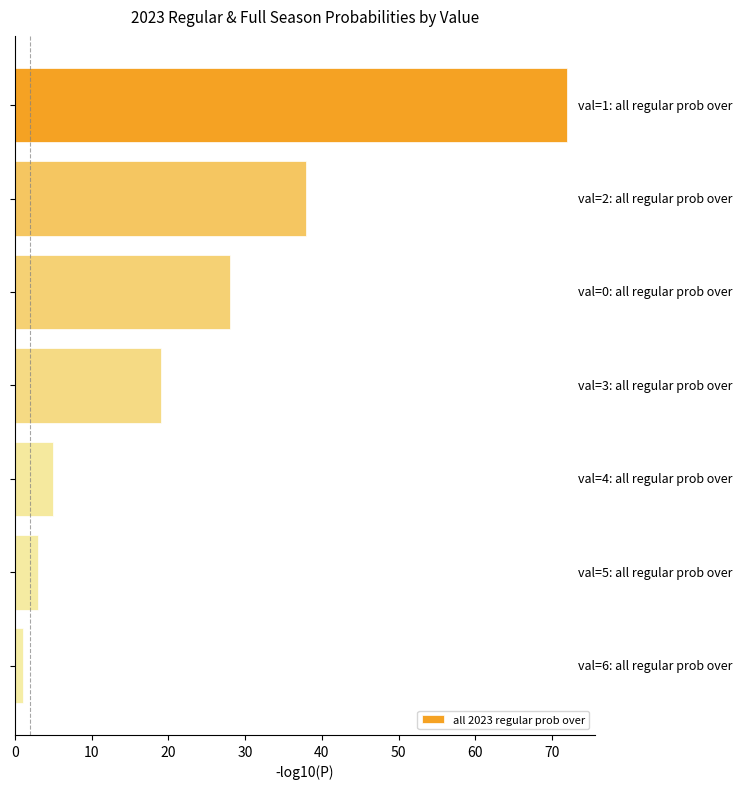

Reading top to bottom, what are all the values shown in this chart?

72	38	28	19	5	3	1